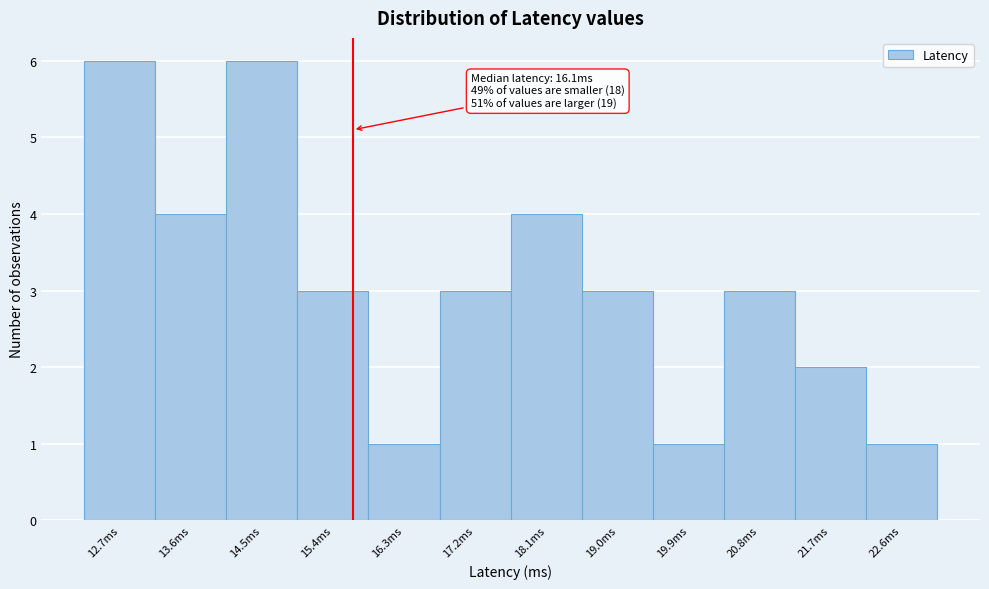

Reading left to right, transcribe all the data shown in this chart.

12.7ms=6	13.6ms=4	14.5ms=6	15.4ms=3	16.3ms=1	17.2ms=3	18.1ms=4	19.0ms=3	19.9ms=1	20.8ms=3	21.7ms=2	22.6ms=1